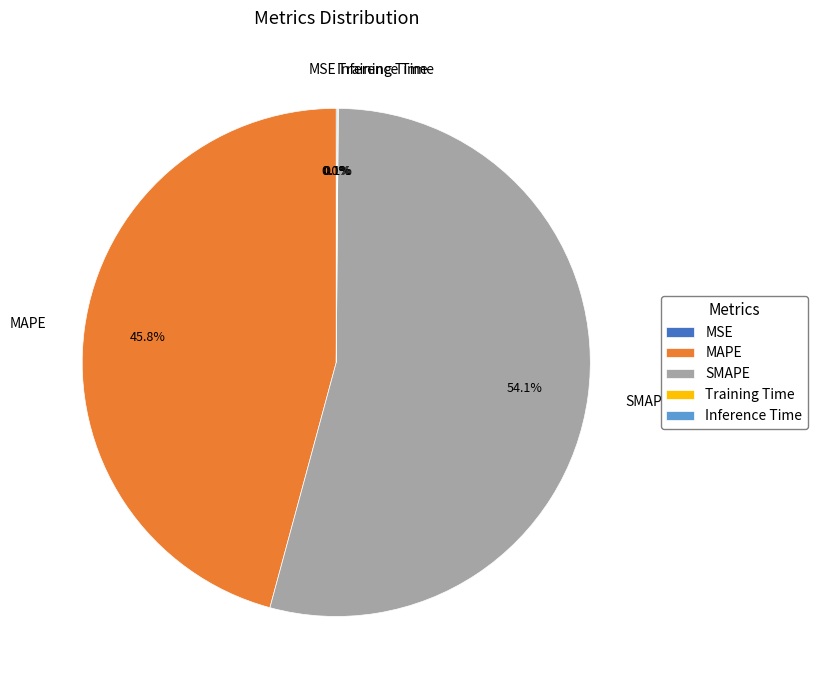

What is the majority slice?

SMAPE